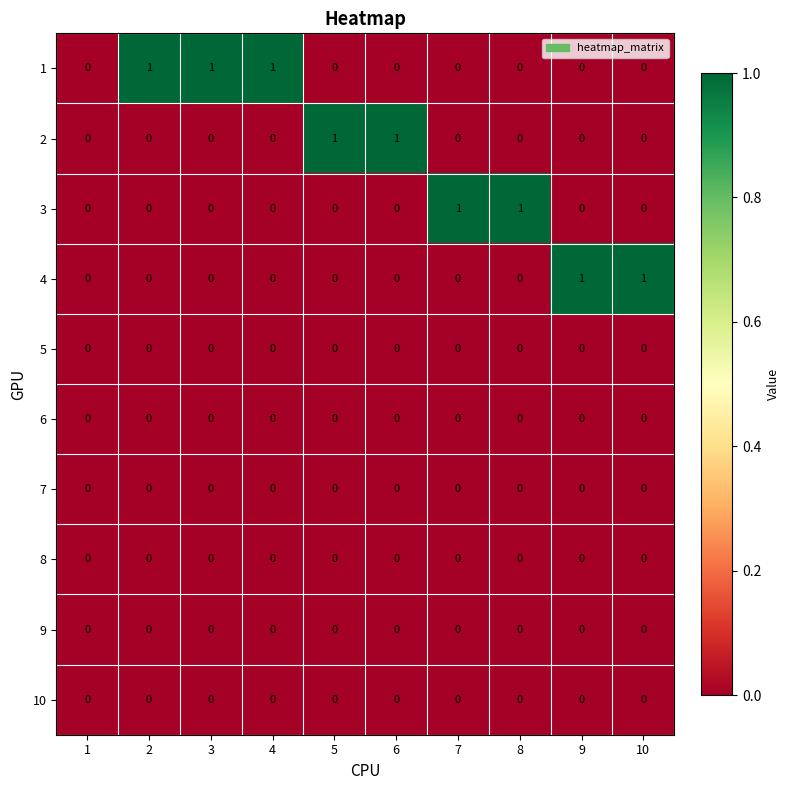

How many categories are shown in the chart?

10